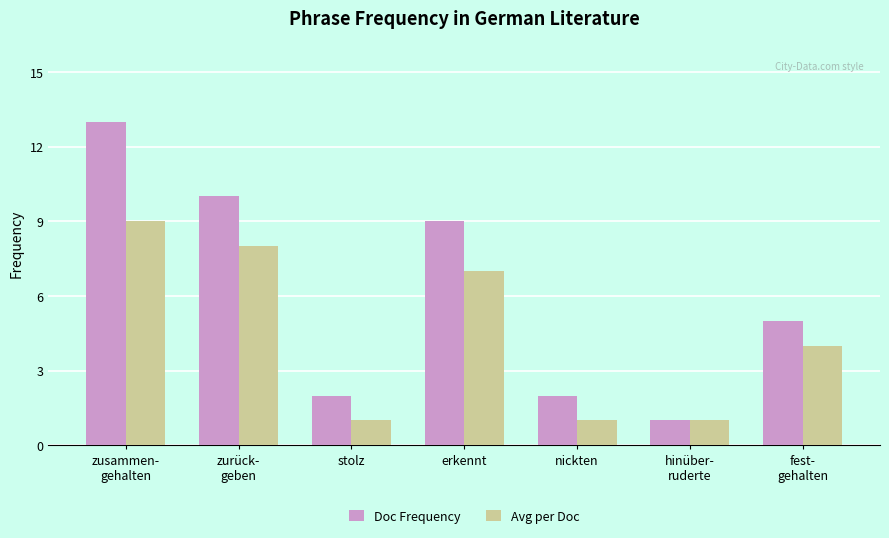

What is the sum of all Avg per Doc values?

31